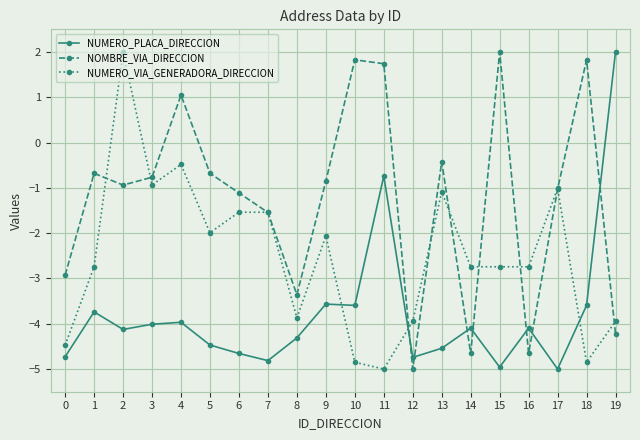

The NUMERO_VIA_GENERADORA_DIRECCION series shows -6.8 at 12. True or false?

False